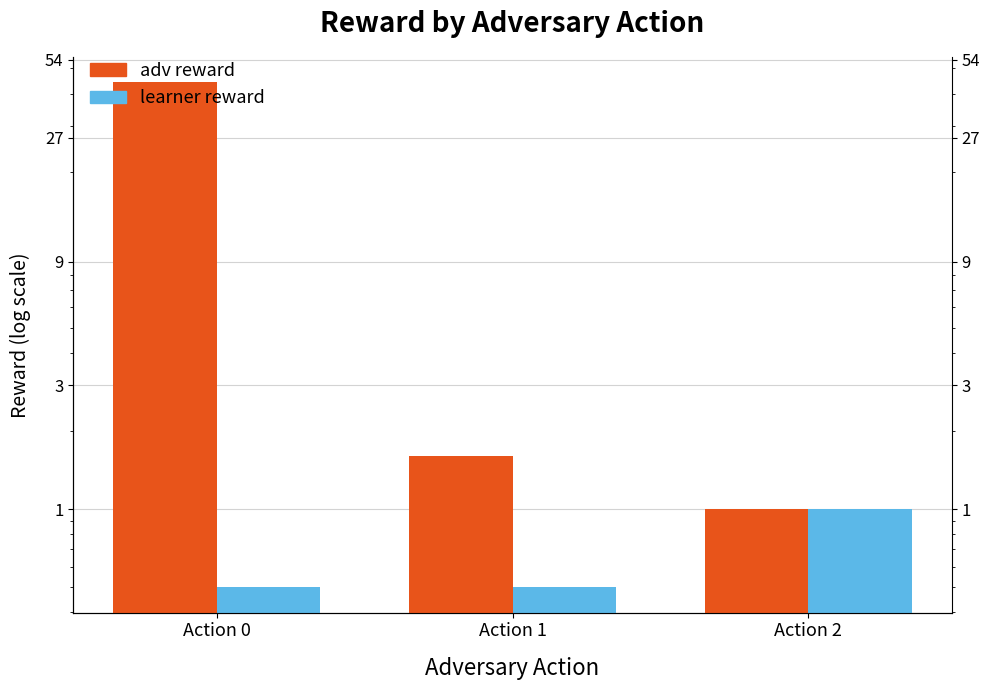

The adv reward series shows 28.9 at Action 0. True or false?

False